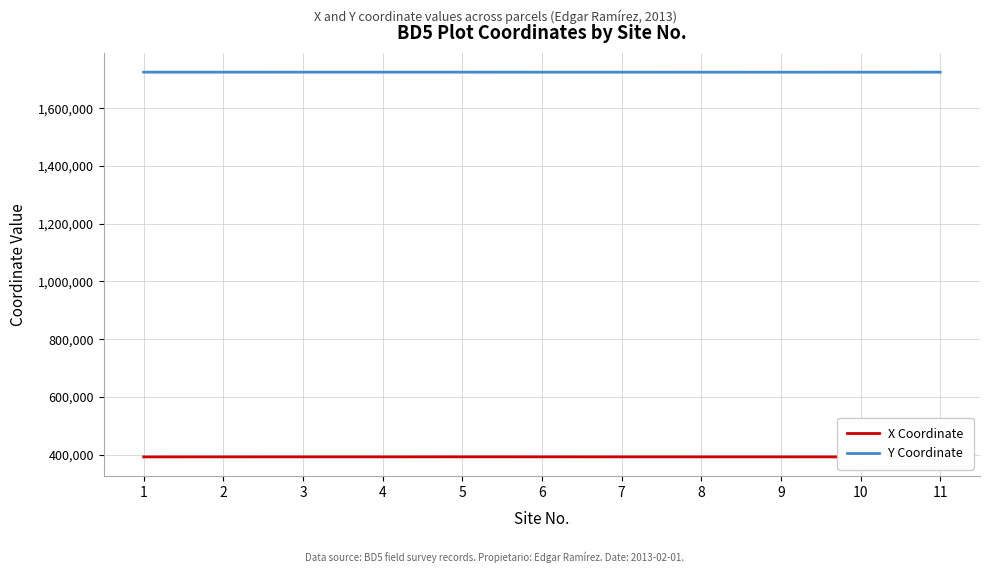

What is the difference between the second highest and minimum values in the Y Coordinate series?

215